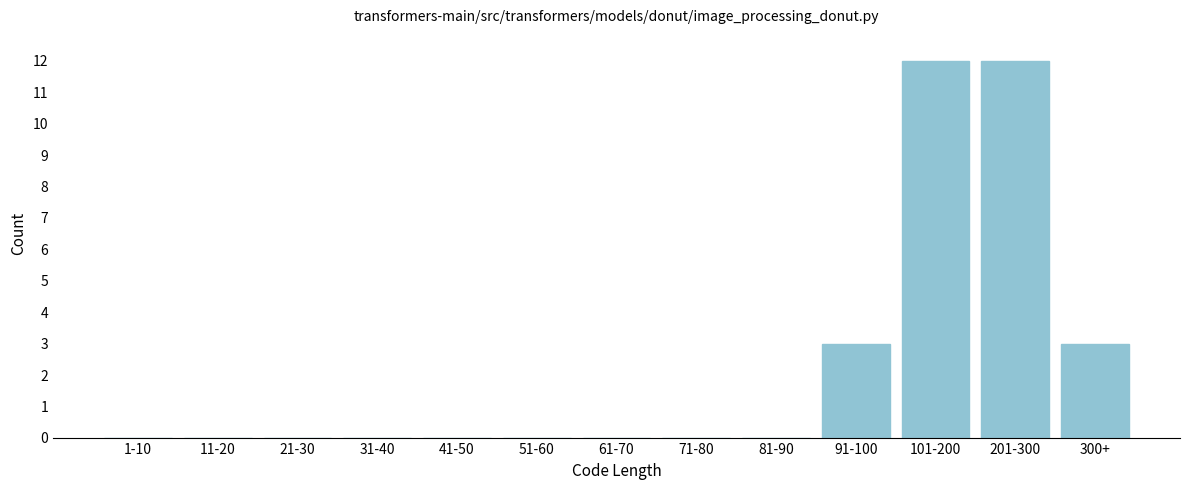

Reading right to left, list all the values displayed in this chart.

300+=3	201-300=12	101-200=12	91-100=3	81-90=0	71-80=0	61-70=0	51-60=0	41-50=0	31-40=0	21-30=0	11-20=0	1-10=0